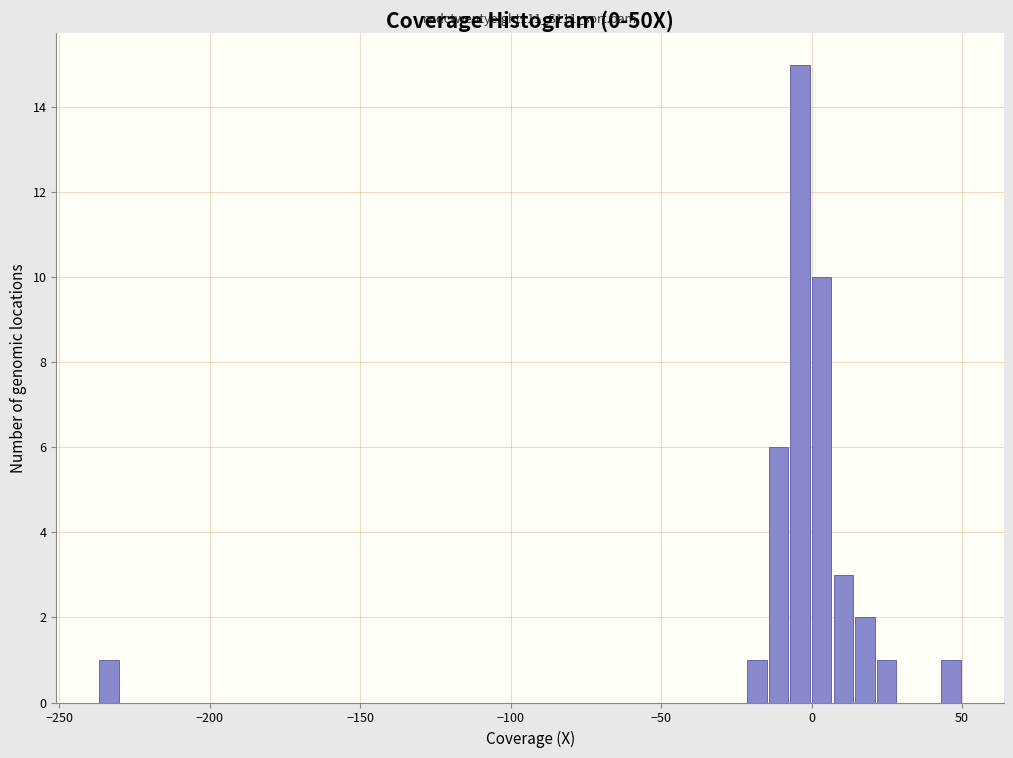

Read against the x-axis, roughly where is the centre of the tallest bar?

-5